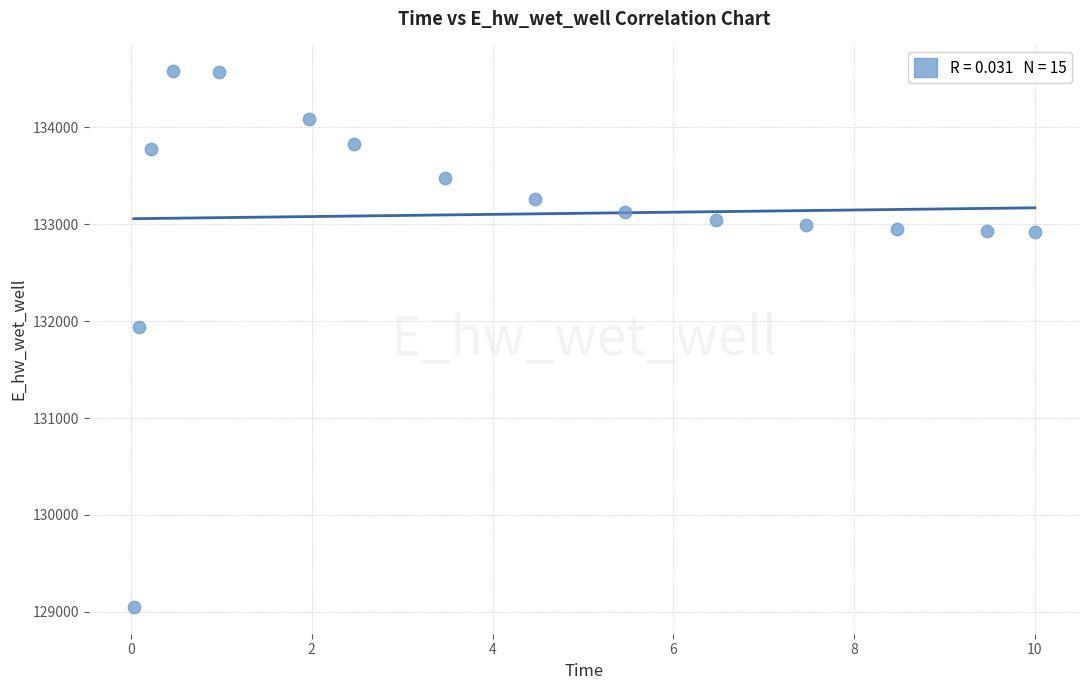

What is the range of X values (max minus min)?

10.0